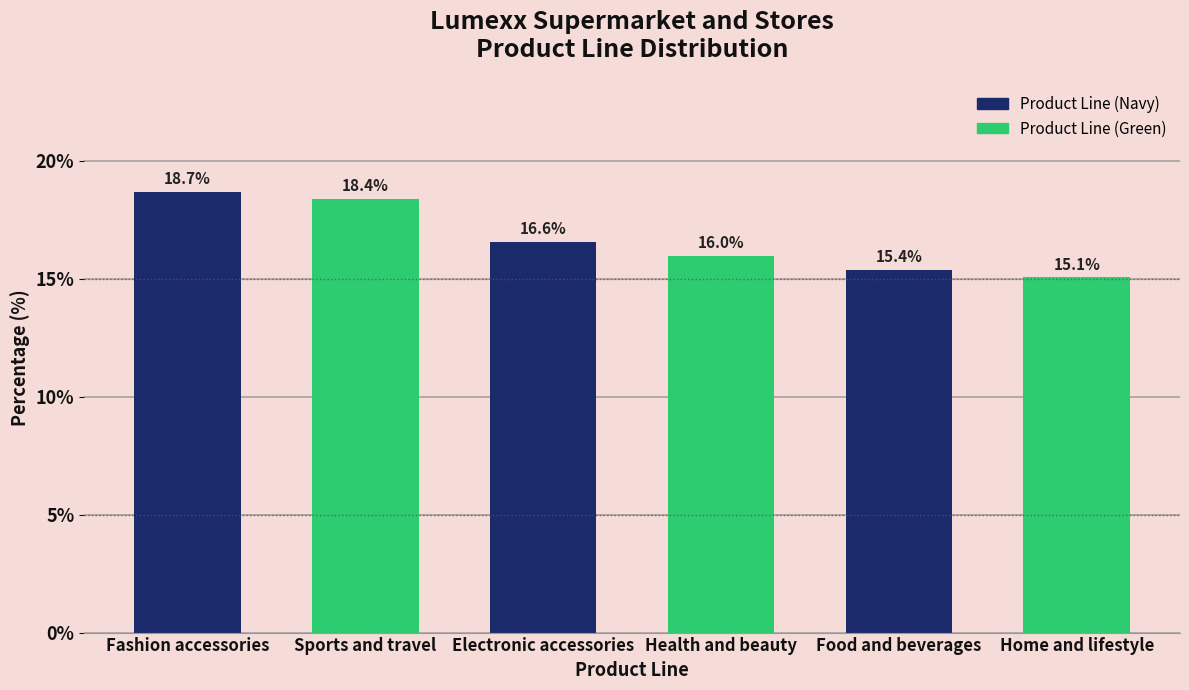

Reading left to right, what are all the values shown in this chart?

Fashion accessories=18.7	Sports and travel=18.4	Electronic accessories=16.6	Health and beauty=16.0	Food and beverages=15.4	Home and lifestyle=15.1